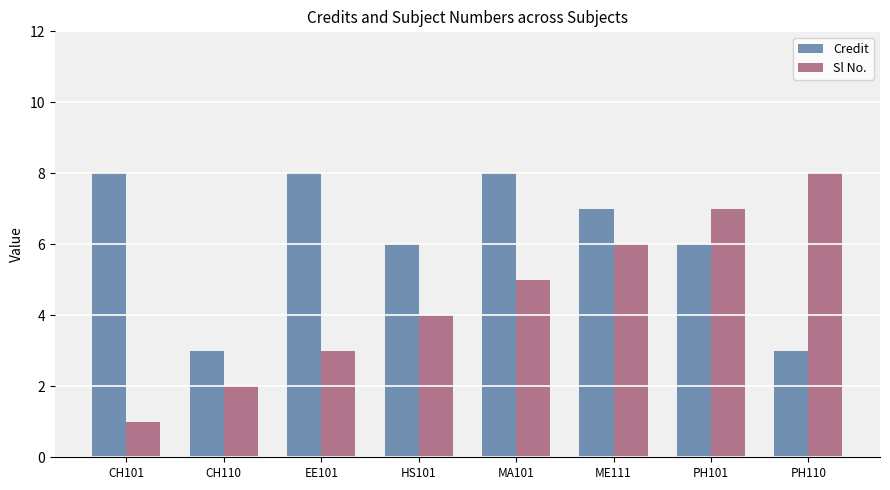

What is the maximum value for Sl No.?

8